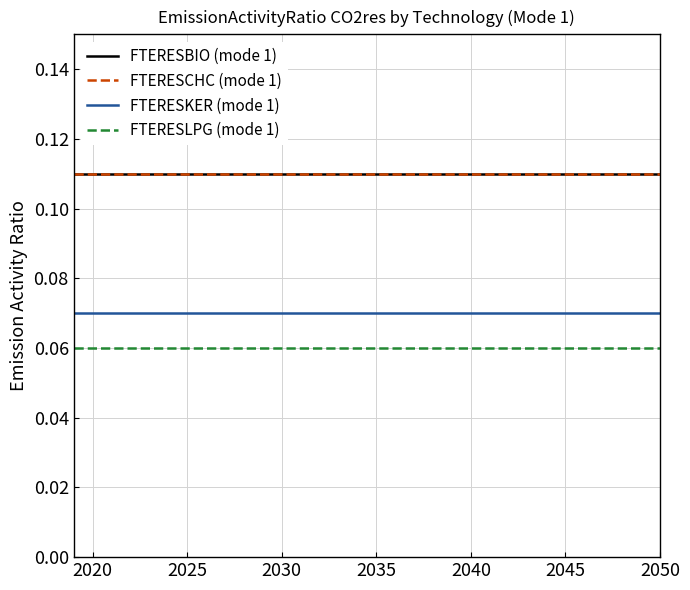

How many lines are shown in the chart?

4